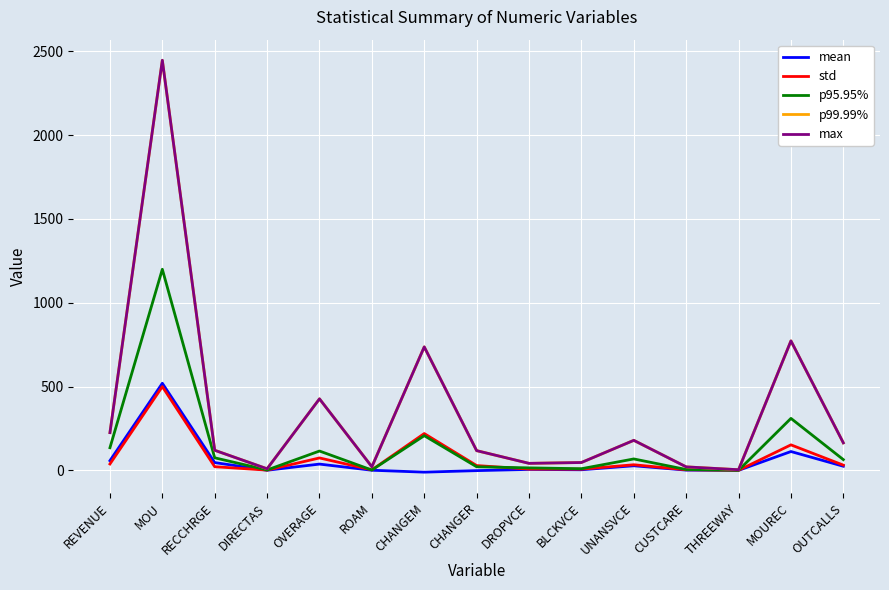

Between RECCHRGE and MOUREC, which series saw the biggest shift?

max